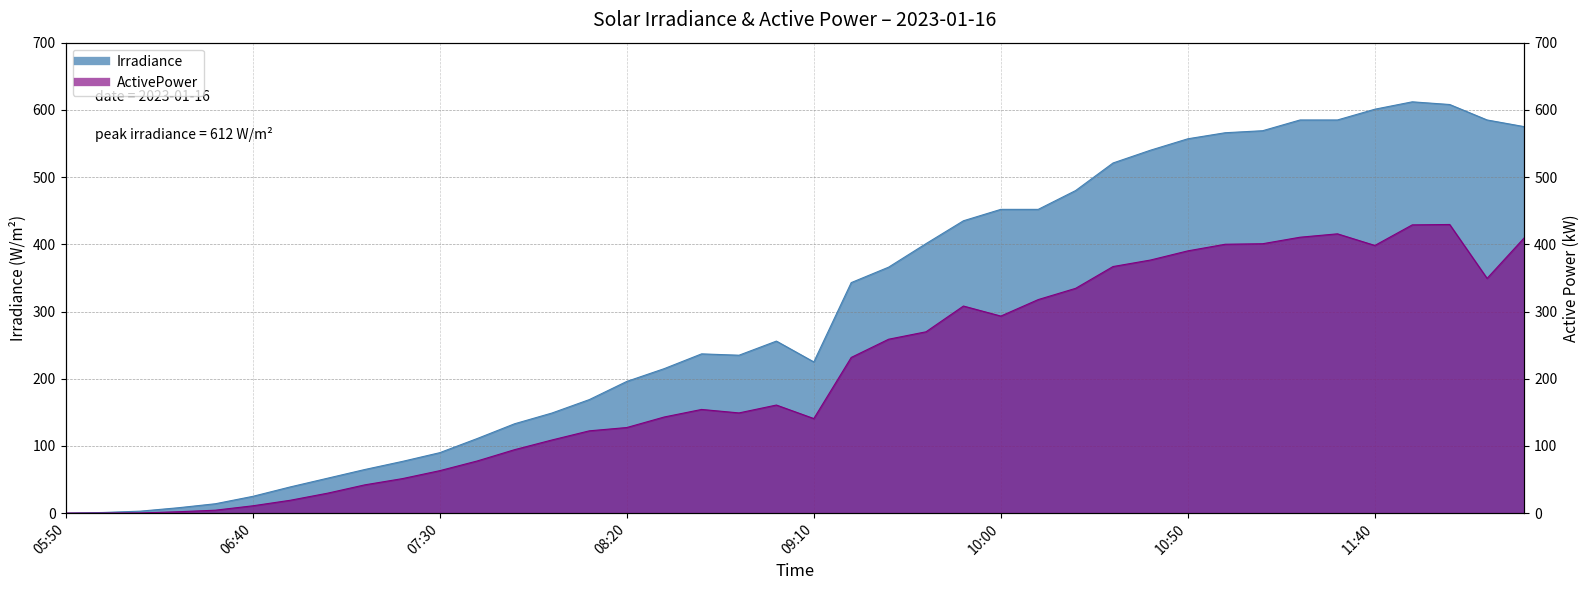

Reading left to right, extract all data points from this chart.

Irradiance: 0.0	1.0	3.0	8.0	14.0	25.0	39.0	52.0	65.0	77.0	90.0	111.0	133.0	149.0	169.0	196.0	215.0	237.0	235.0	256.0	225.0	343.0	366.0	401.0	435.0	452.0	452.0	480.0	521.0	540.0	557.0	566.0	569.0	585.0	585.0	601.0	612.0	608.0	585.0	575.0
ActivePower: 0.1	0.1	0.3	2.1	4.4	10.9	19.2	29.7	42.2	51.4	63.2	77.6	94.5	108.9	122.5	127.4	143.1	154.3	149.2	160.9	140.8	231.7	258.8	269.8	308.2	293.2	317.8	334.5	366.9	376.6	390.3	400.1	400.9	410.6	415.6	398.3	428.9	429.5	349.3	410.1